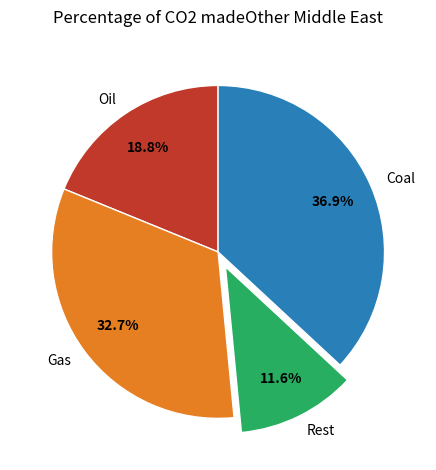

Which has a higher value, Oil or Gas?

Gas